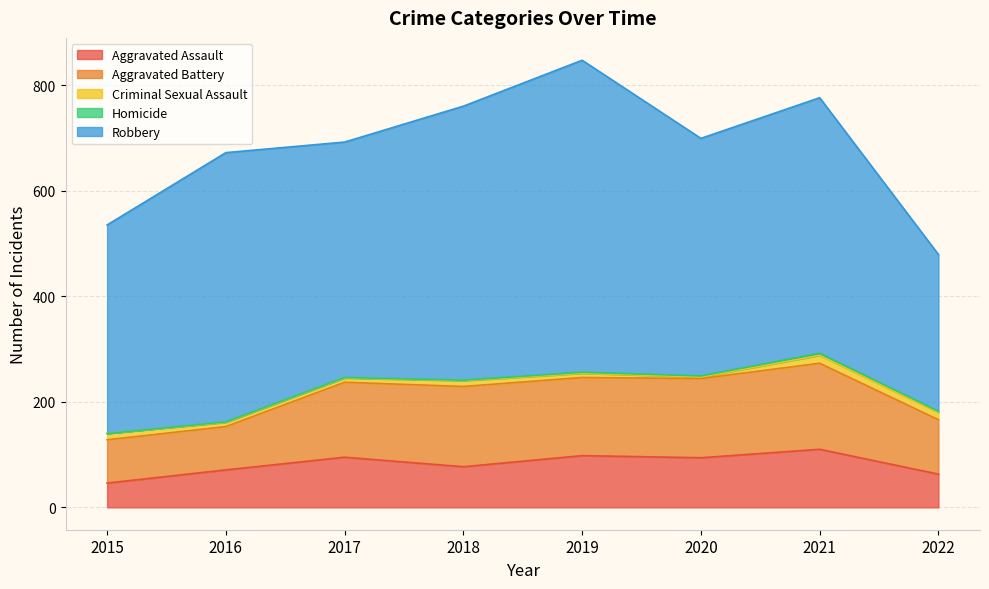

Rank the series at 2018 from highest to lowest value.

Robbery, Aggravated Battery, Aggravated Assault, Criminal Sexual Assault, Homicide